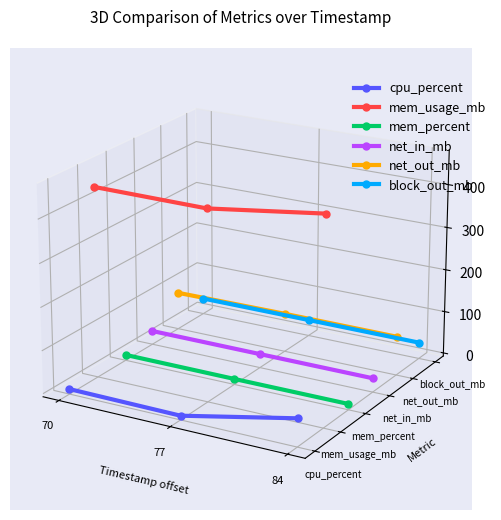

Is the value of mem_usage_mb at 70 greater than the value of net_out_mb at 70?

Yes